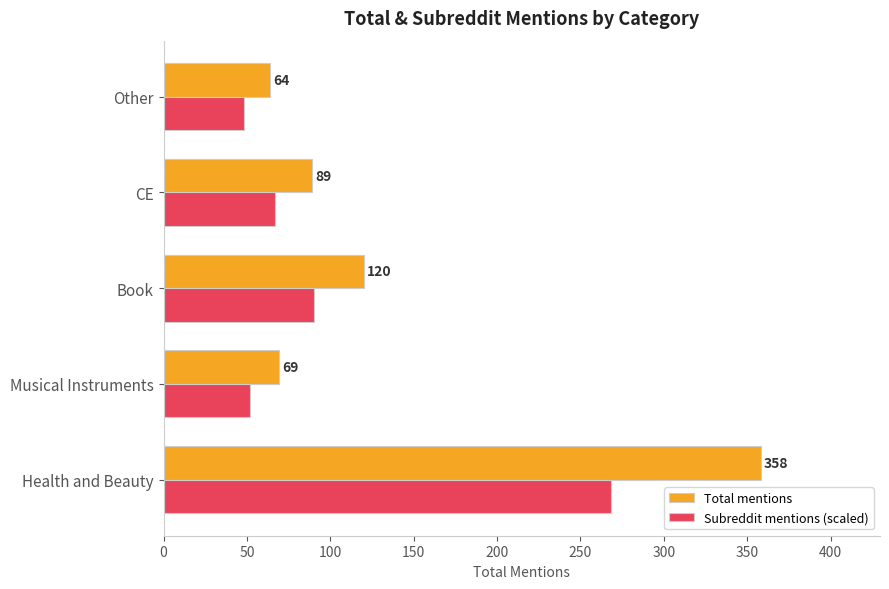

What is the difference between the second highest and second lowest values in the Total mentions series?

51.0